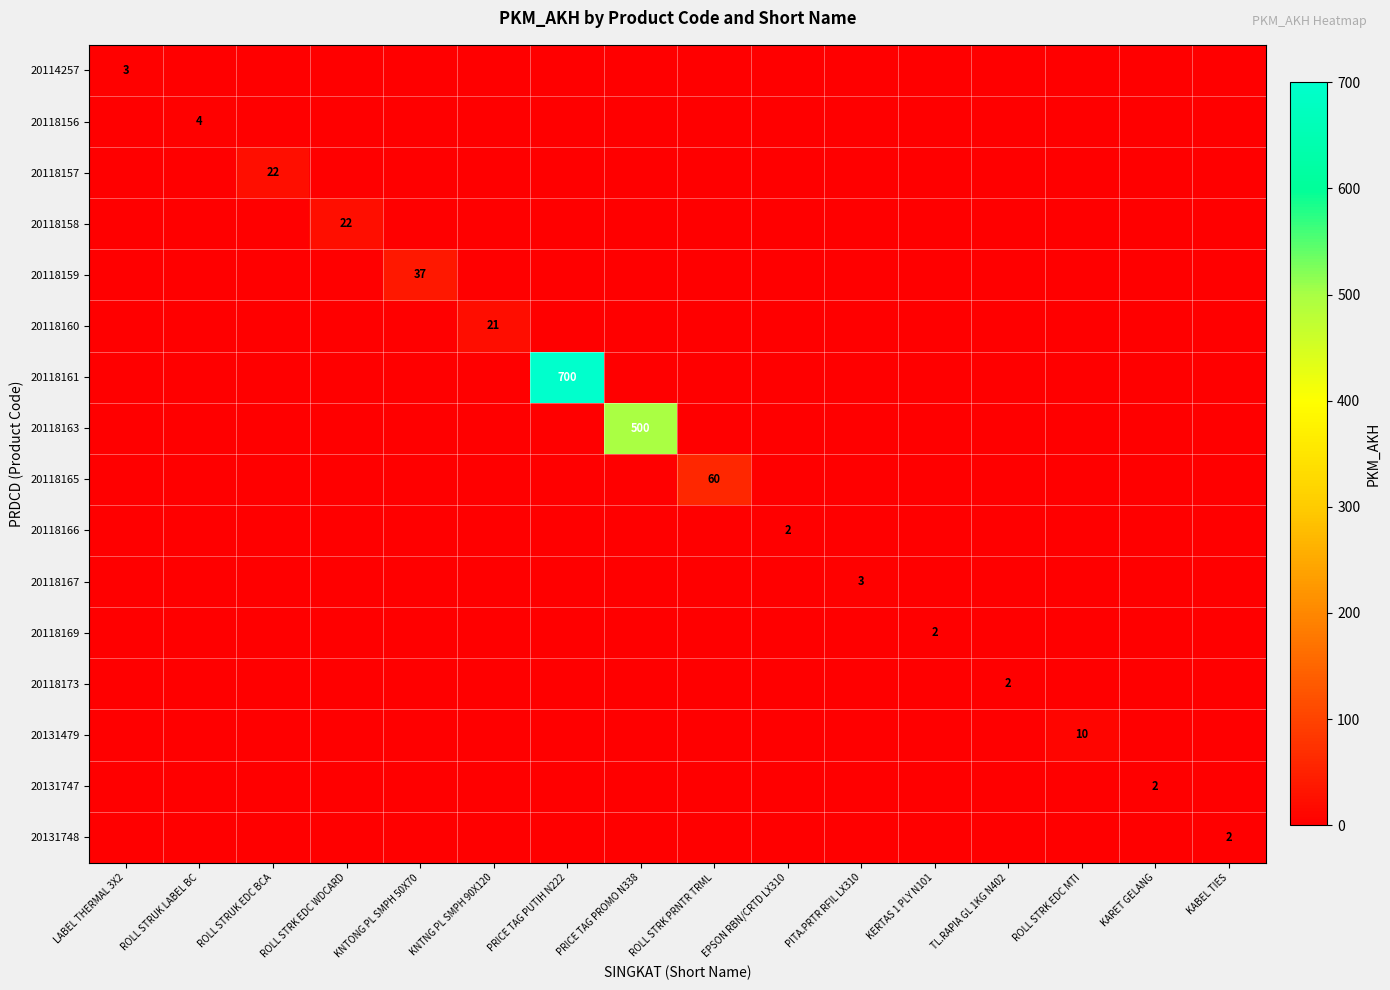

How many 20118169 values are between 0 and 1?

15